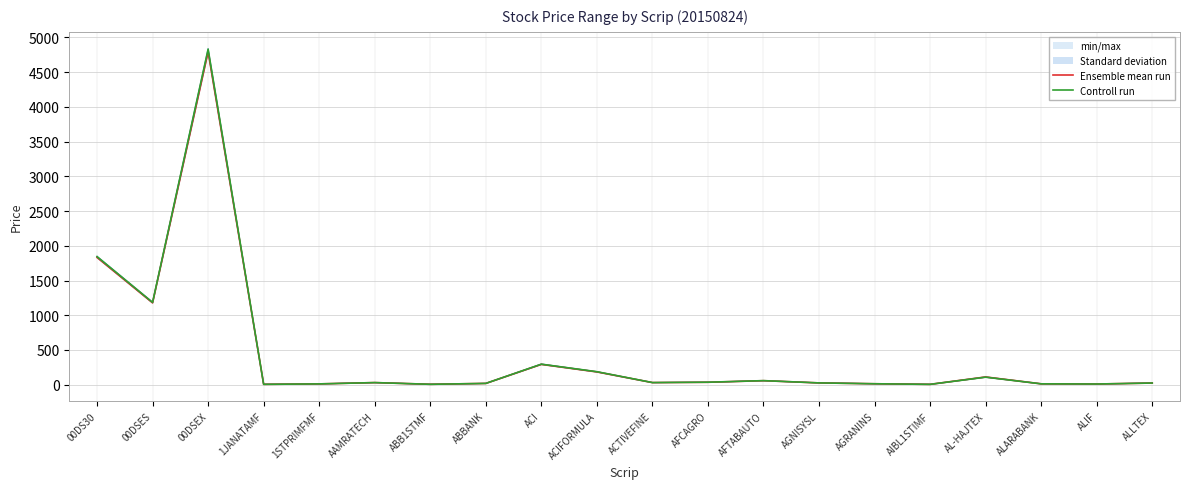

Reading left to right, what are all the values shown in this chart?

Ensemble mean run: 00DS30=1832.1	00DSES=1178.0	00DSEX=4794.0	1JANATAMF=4.9	1STPRIMFMF=11.1	AAMRATECH=29.8	ABB1STMF=5.5	ABBANK=18.0	ACI=292.0	ACIFORMULA=183.3	ACTIVEFINE=30.0	AFCAGRO=34.5	AFTABAUTO=57.3	AGNISYSL=25.2	AGRANINS=13.2	AIBL1STIMF=4.6	AL-HAJTEX=111.1	ALARABANK=12.1	ALIF=9.3	ALLTEX=23.3
Controll run: 00DS30=1844.2	00DSES=1185.0	00DSEX=4831.7	1JANATAMF=4.9	1STPRIMFMF=11.2	AAMRATECH=30.0	ABB1STMF=5.4	ABBANK=18.1	ACI=295.1	ACIFORMULA=186.7	ACTIVEFINE=30.3	AFCAGRO=35.4	AFTABAUTO=58.1	AGNISYSL=25.4	AGRANINS=13.2	AIBL1STIMF=4.6	AL-HAJTEX=108.2	ALARABANK=12.0	ALIF=9.5	ALLTEX=23.7